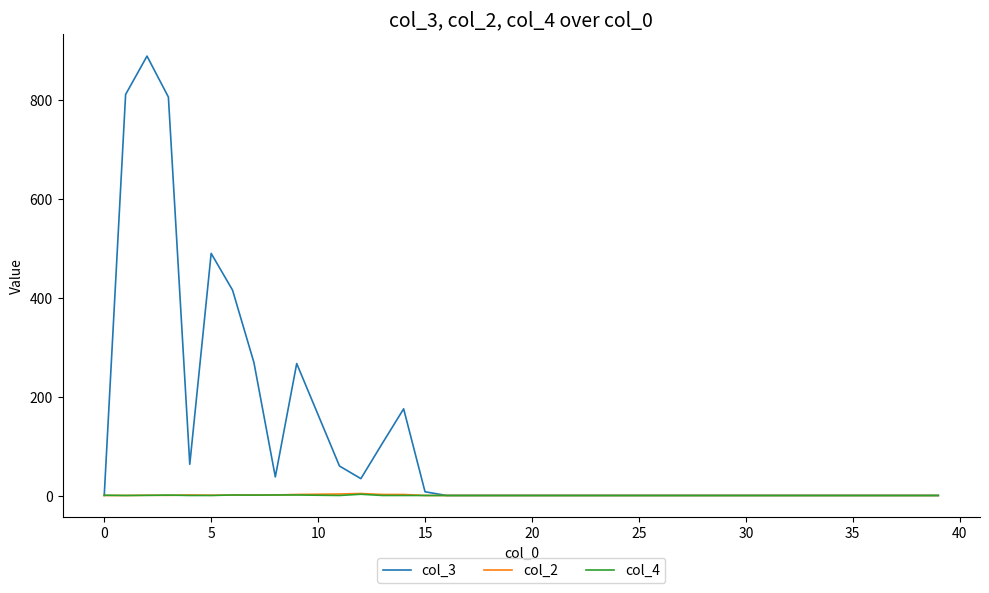

Which series has the widest spread of values?

col_3